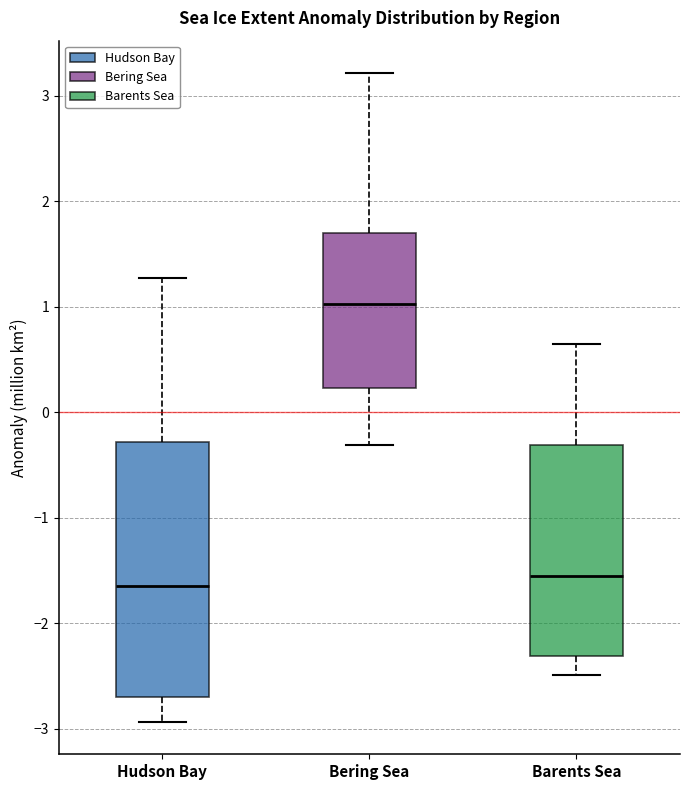

Reading left to right, read every box against the y-axis: the position of its median line, the range the box covers, and the ends of its whiskers. The values are not printed on the chart, so give them approximately, as read against the axis.

Hudson Bay: median -1.7, box -2.7 to -0.3, whiskers -2.9 to 1.3
Bering Sea: median 1.0, box 0.2 to 1.7, whiskers -0.3 to 3.2
Barents Sea: median -1.6, box -2.3 to -0.3, whiskers -2.5 to 0.6